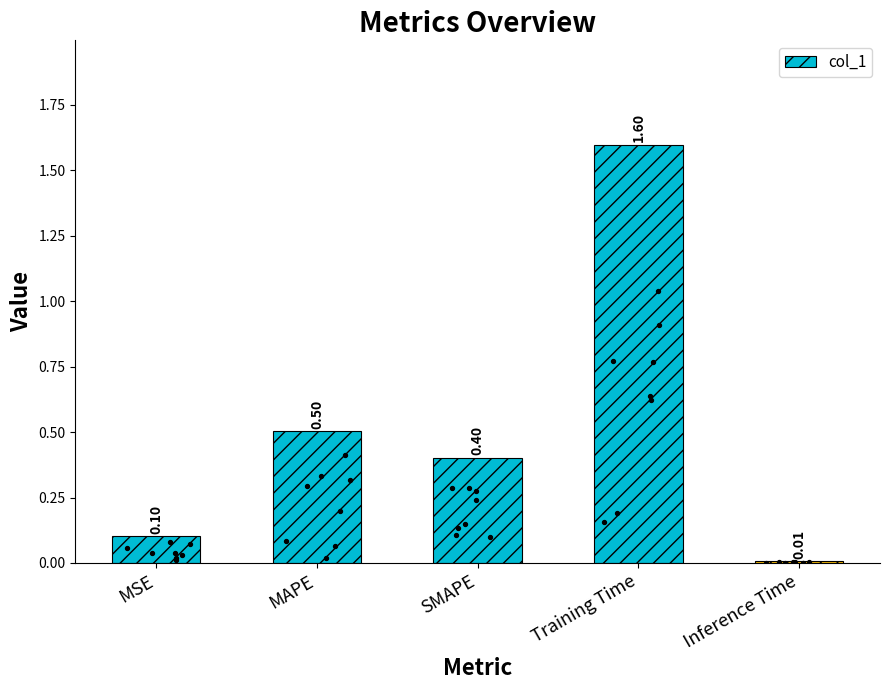

Between MSE and SMAPE, which is larger?

SMAPE